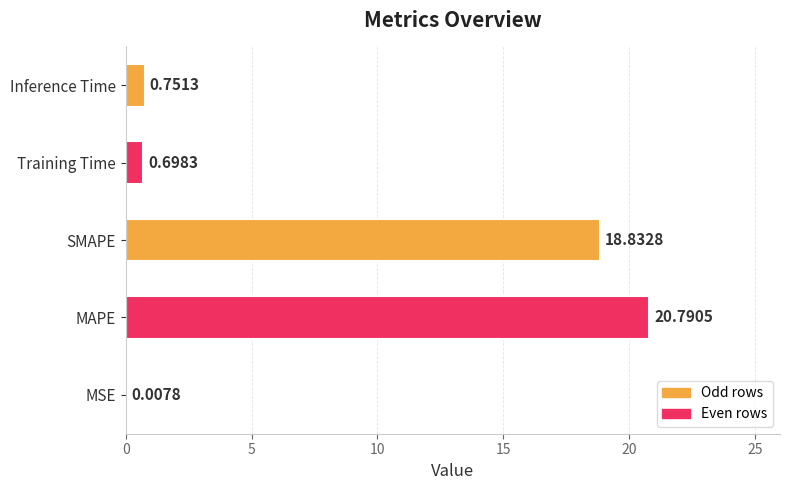

Which has a higher value, Training Time or MAPE?

MAPE